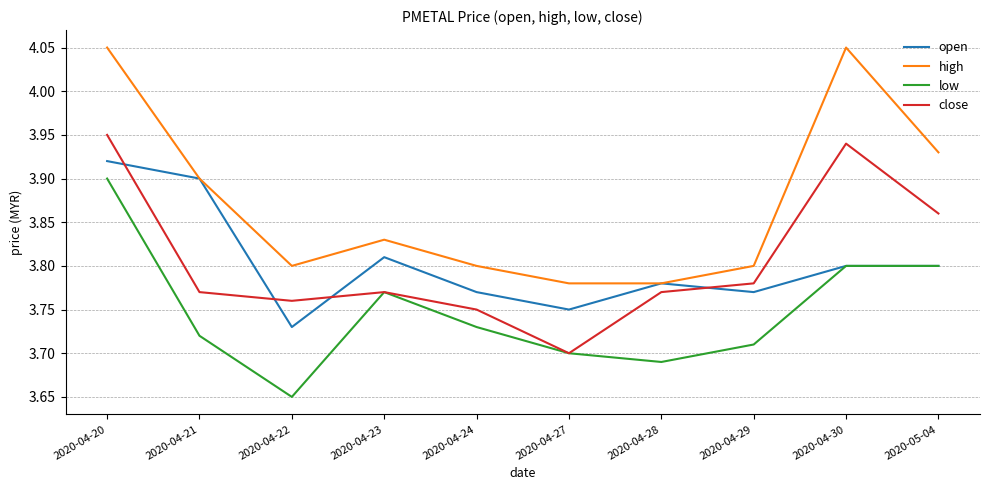

At which label is low closest to 3?

2020-04-22